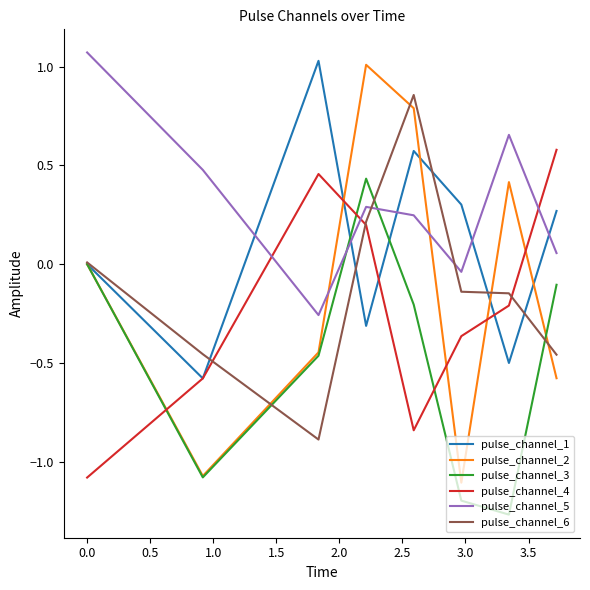

Which series has the widest spread of values?

pulse_channel_2